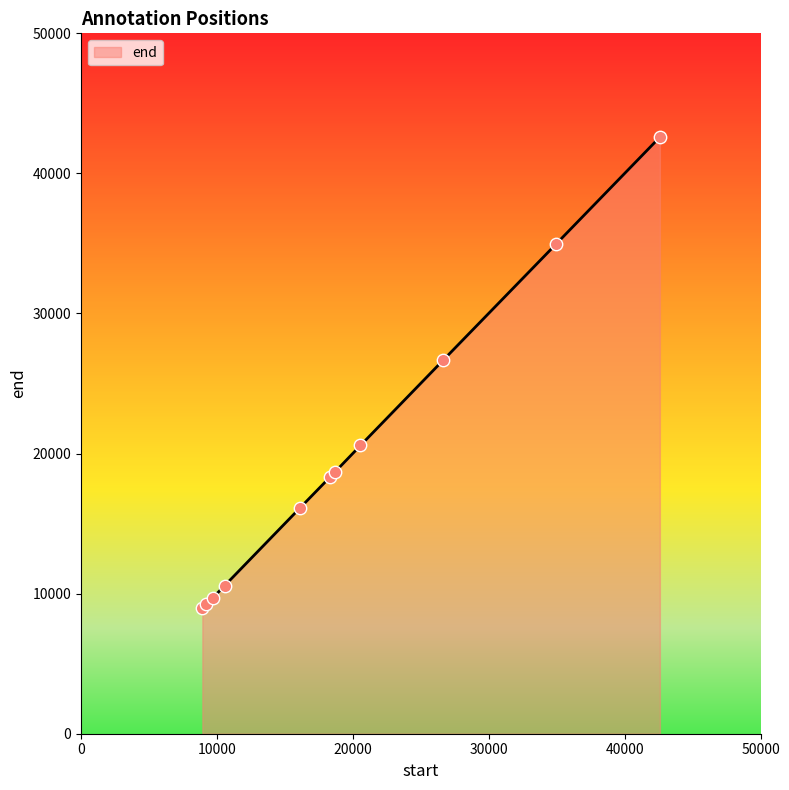

What is the greatest value displayed?

42590